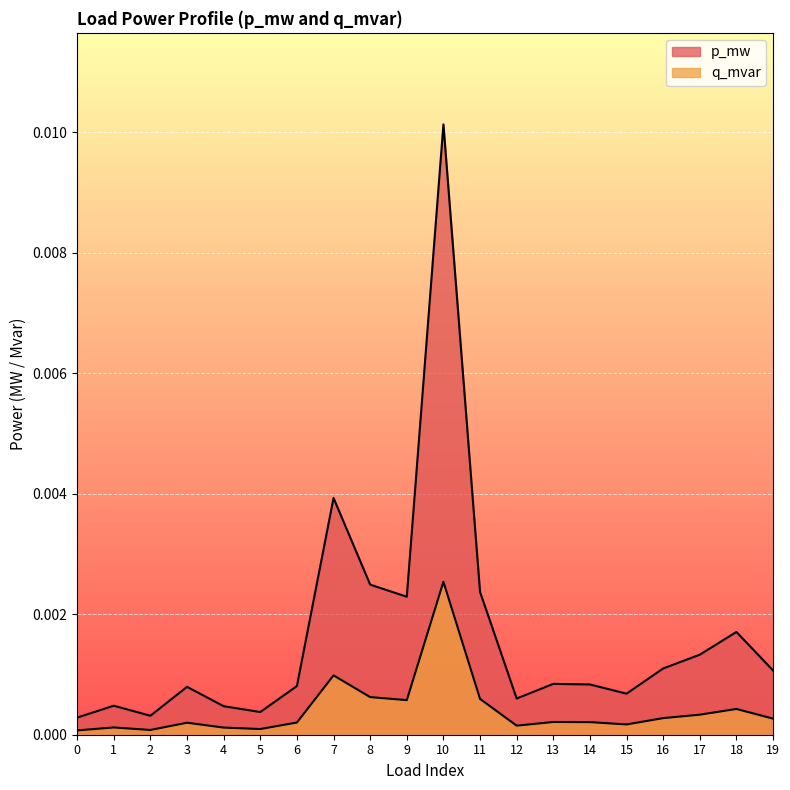

At which category does p_mw reach its first local peak?

1